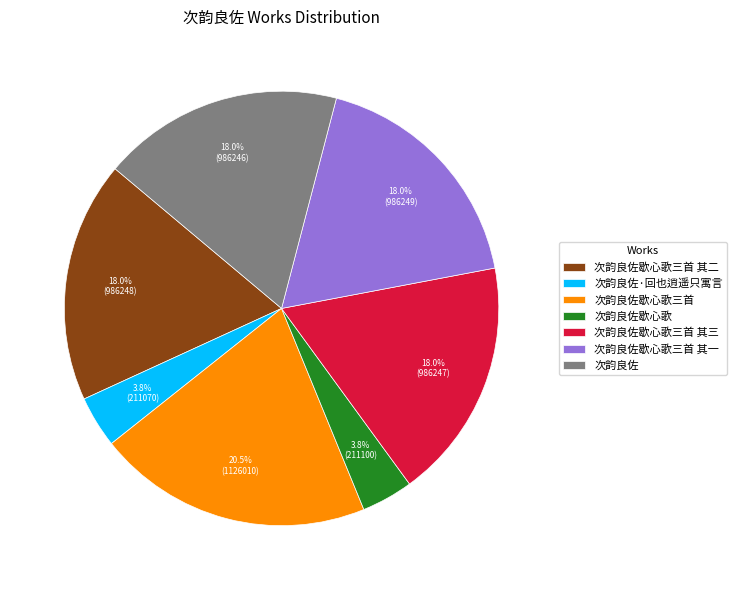

Approximately how many times larger is the value at 次韵良佐 compared to 次韵良佐·回也逍遥只寓言?

4.7